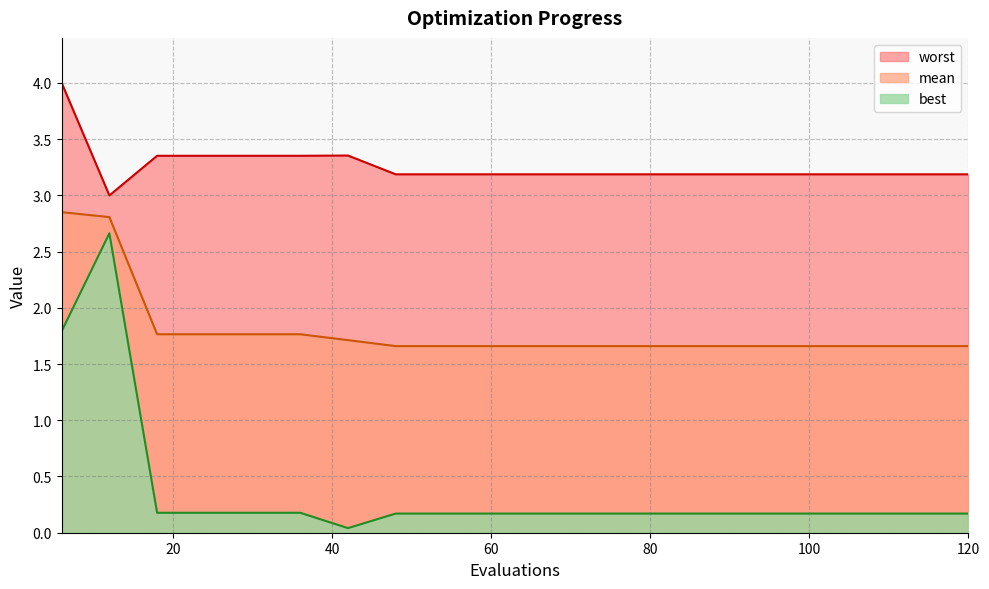

What is the value of the mean point at the 10th from the left?

1.7